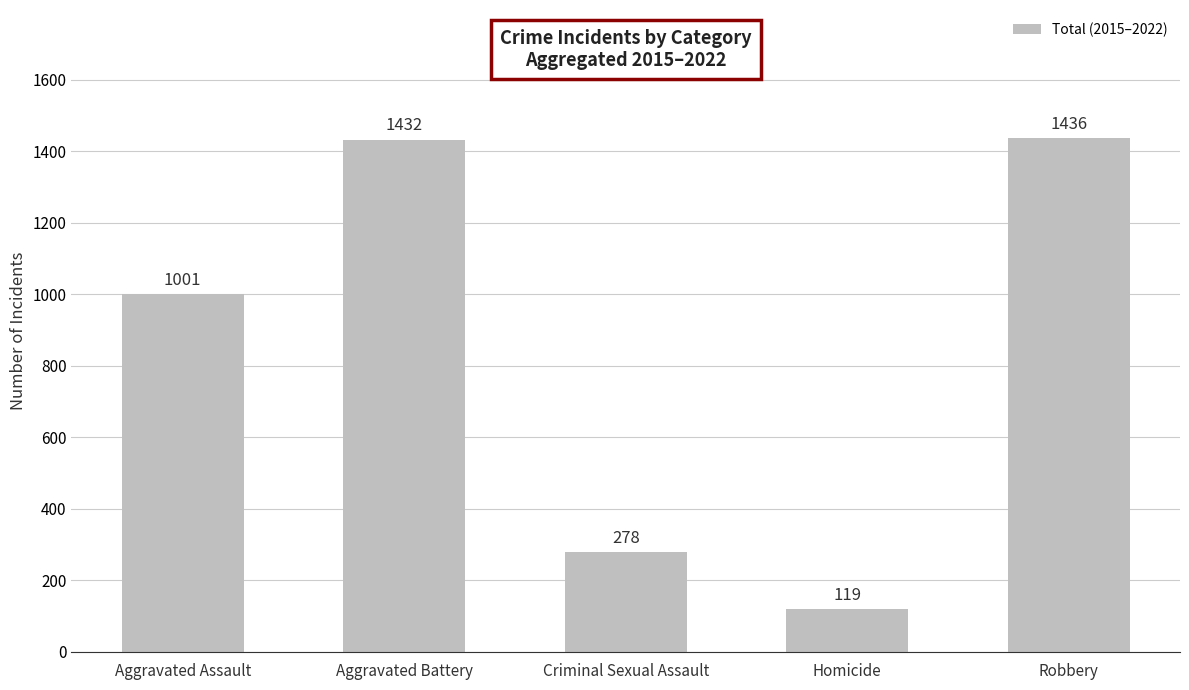

List the labels in order of value, smallest first.

Homicide, Criminal Sexual Assault, Aggravated Assault, Aggravated Battery, Robbery